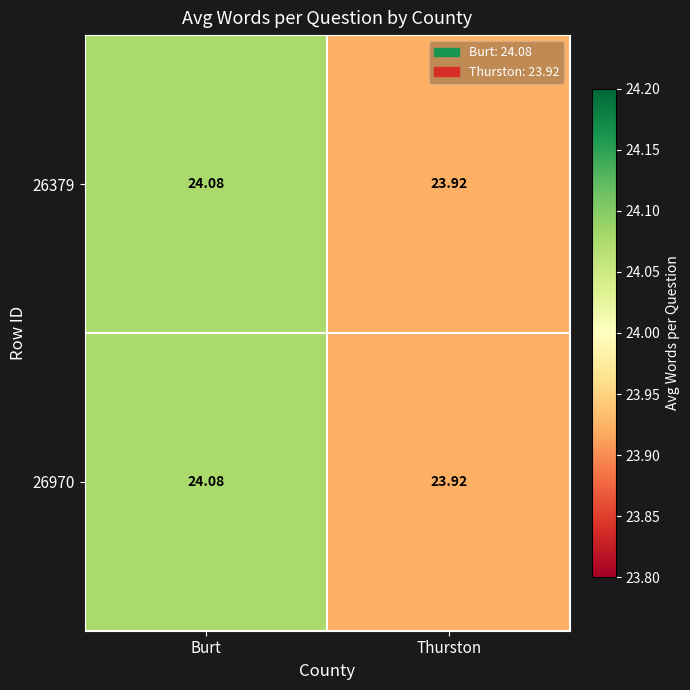

How many categories are shown in the chart?

2